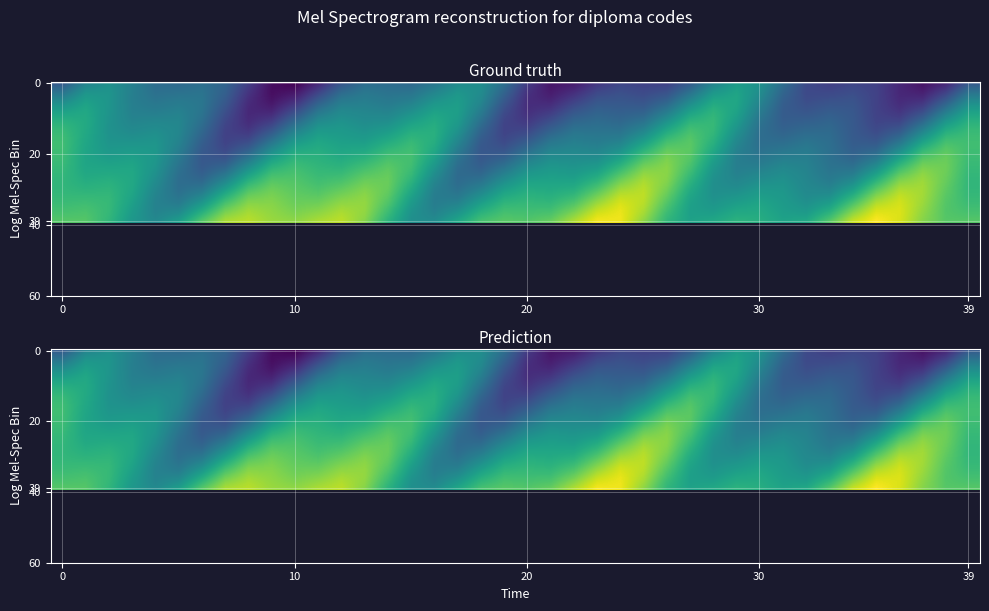

What is the spread (max minus min) of values at 8?

1.4